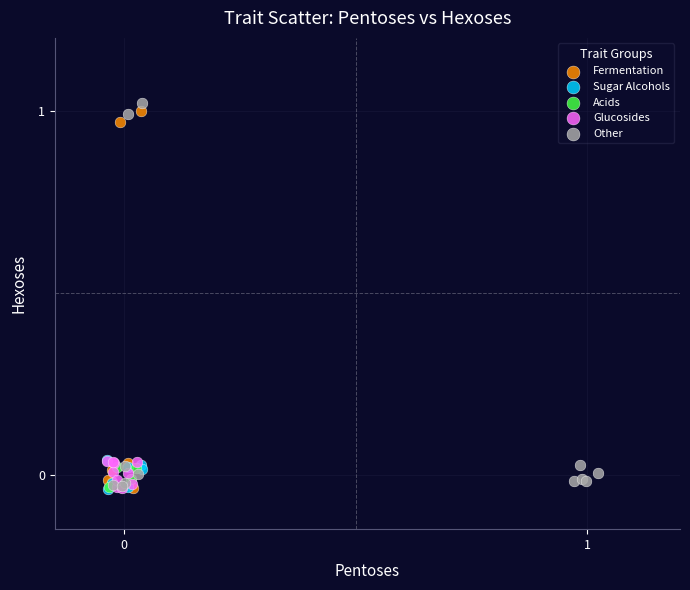

Which series has the widest spread of Y values?

Other